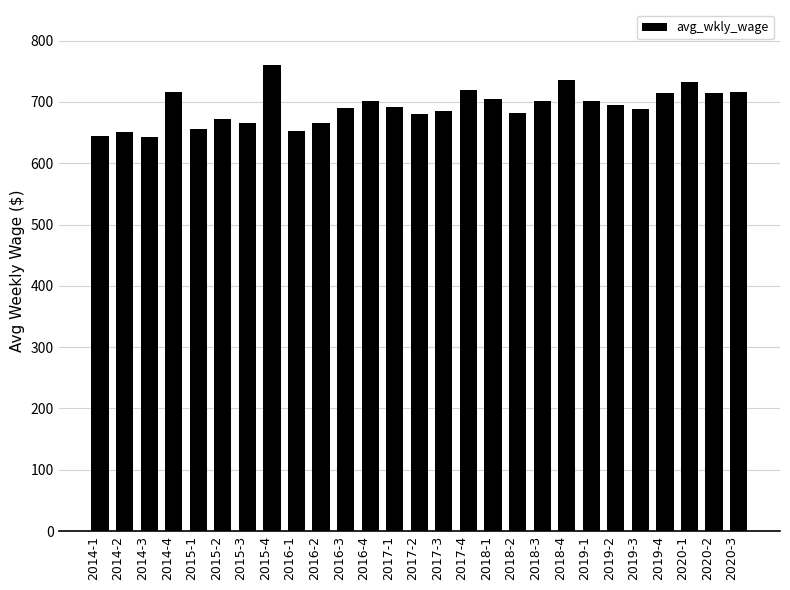

The value at 2014-1 is 222. True or false?

False